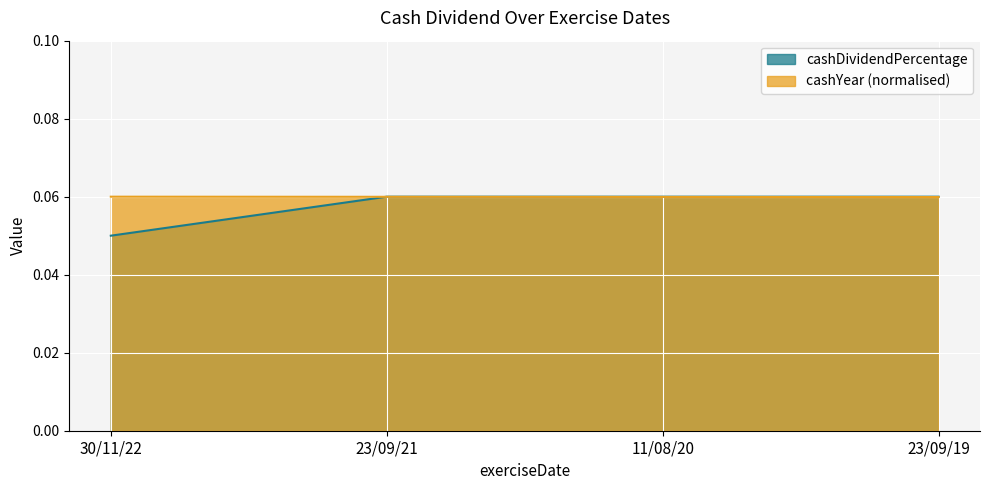

What value does the cashYear series have at 23/09/21?

0.1